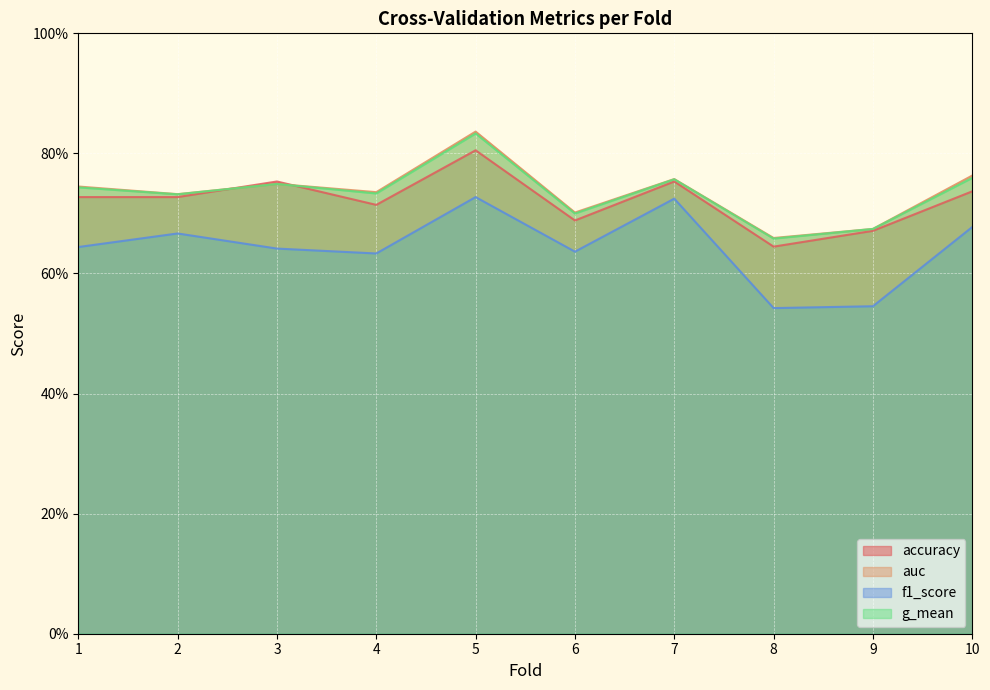

Which series has the widest spread of values?

f1_score